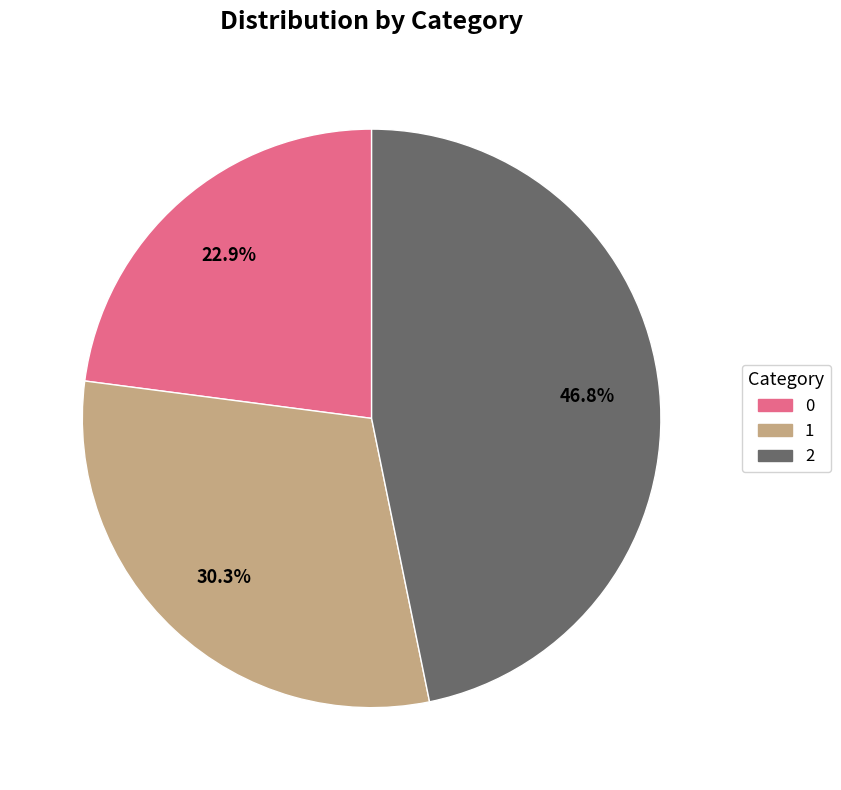

How many segments does this pie chart have?

3